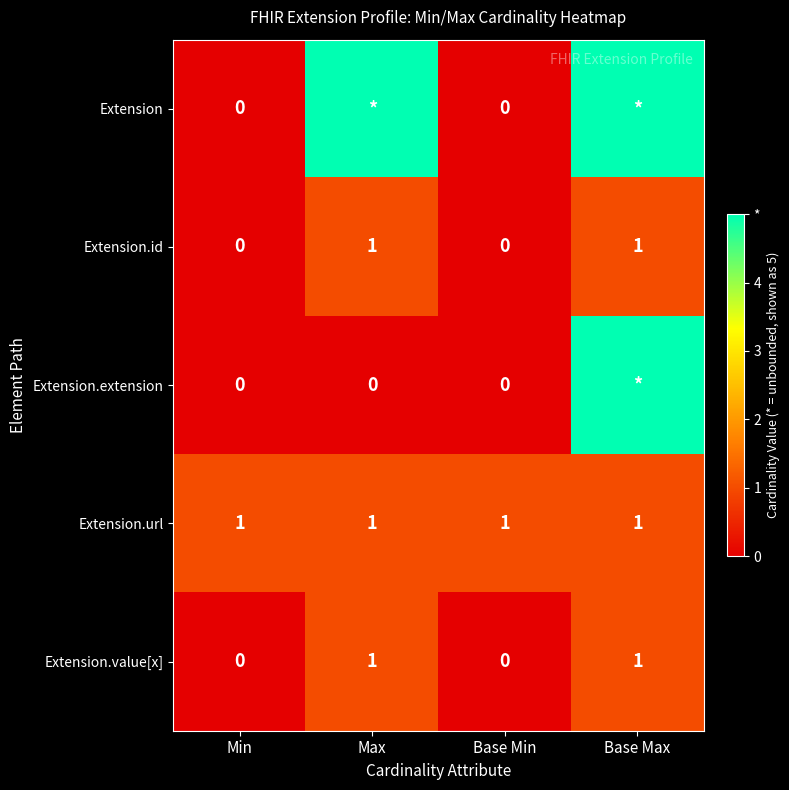

The Extension.url series shows 2 at Base Min. True or false?

False